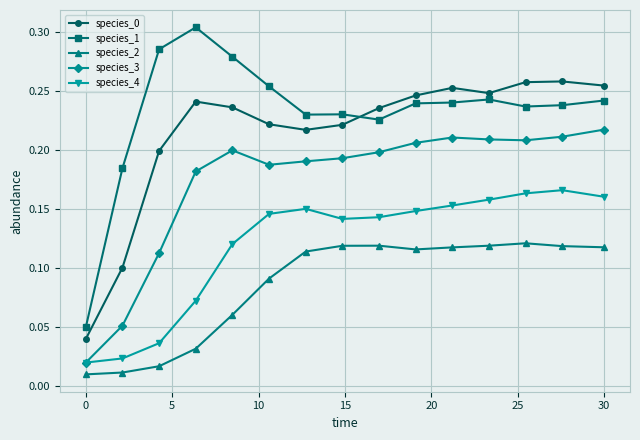

Which series has the largest total across all categories?

species_1